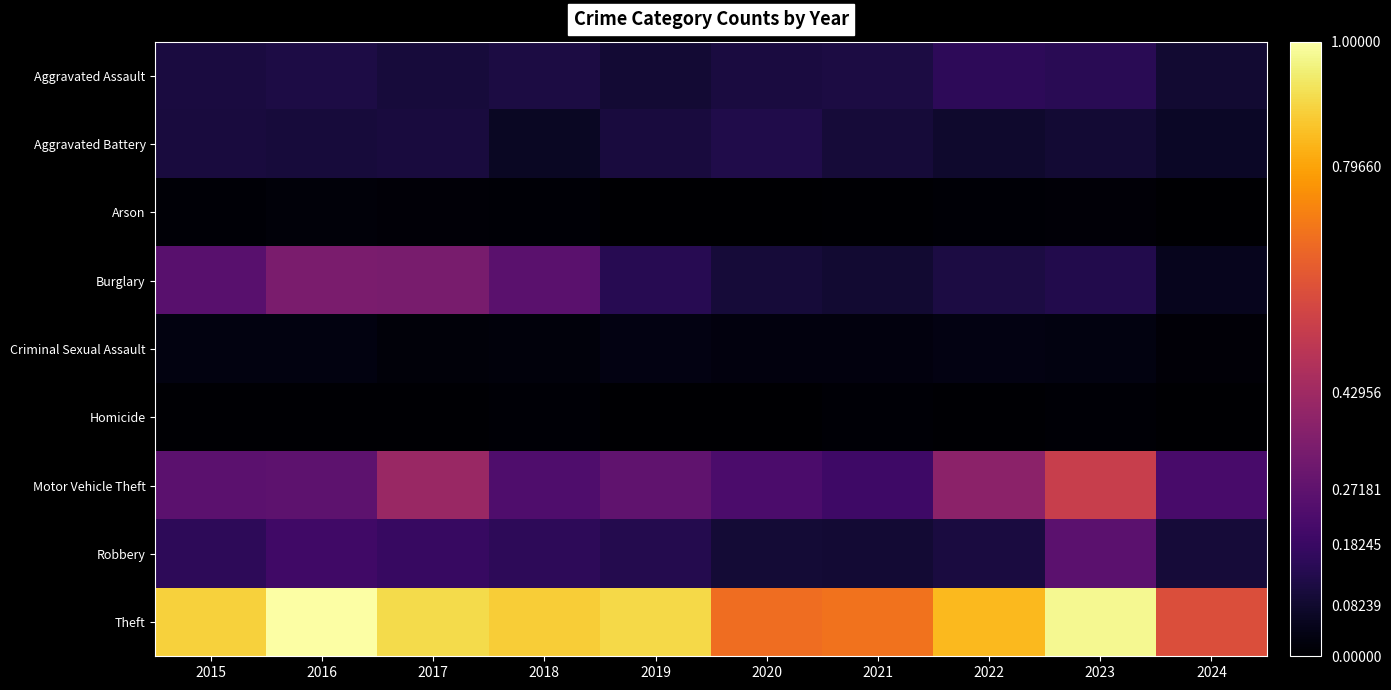

What is the difference between the highest and lowest values at 2020?

0.7